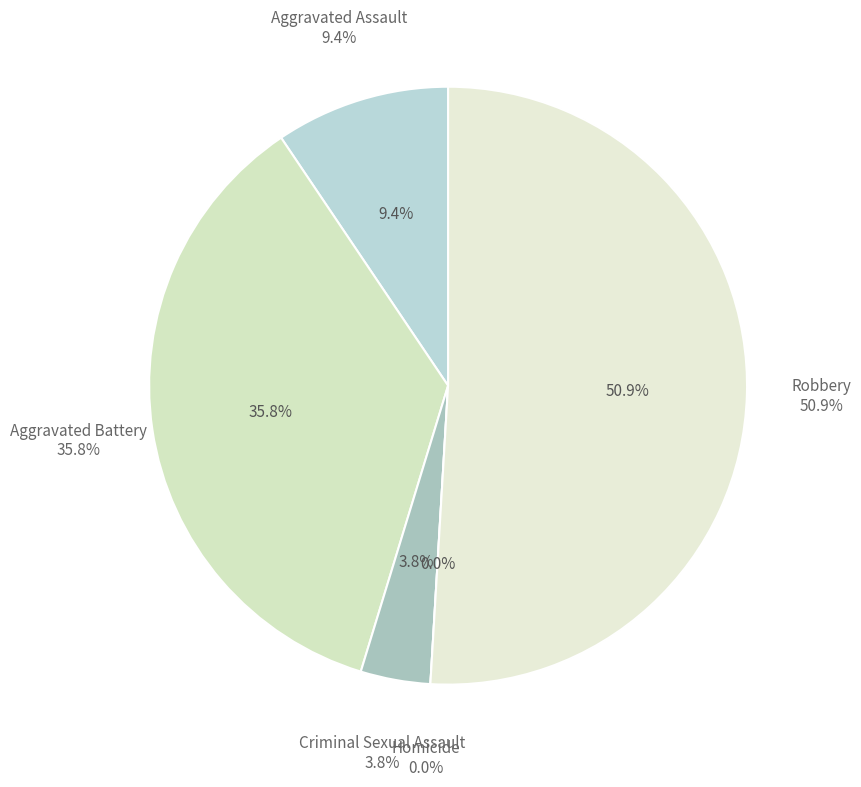

Which slice is the largest?

Robbery